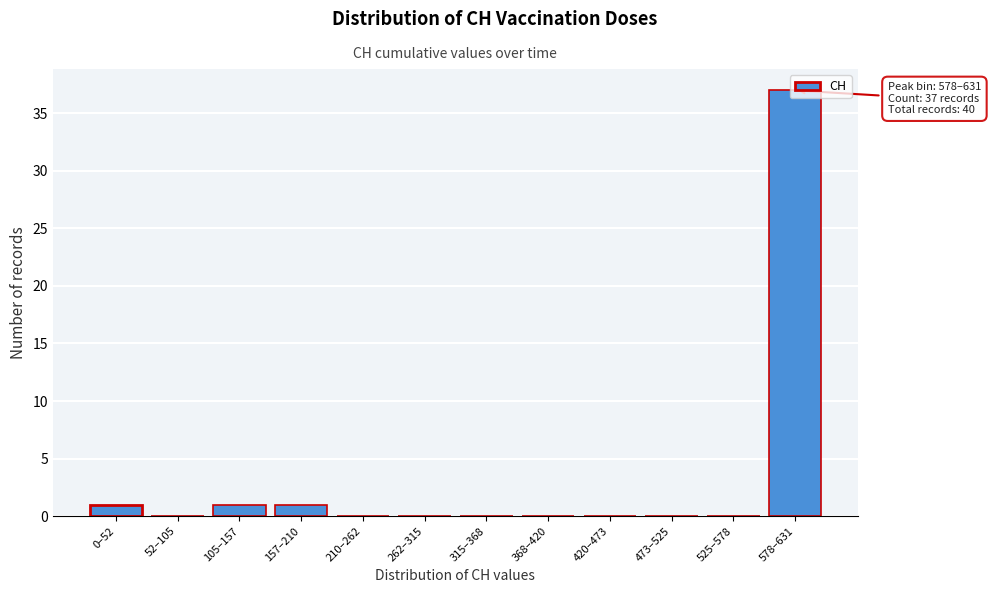

What is the greatest value displayed?

37